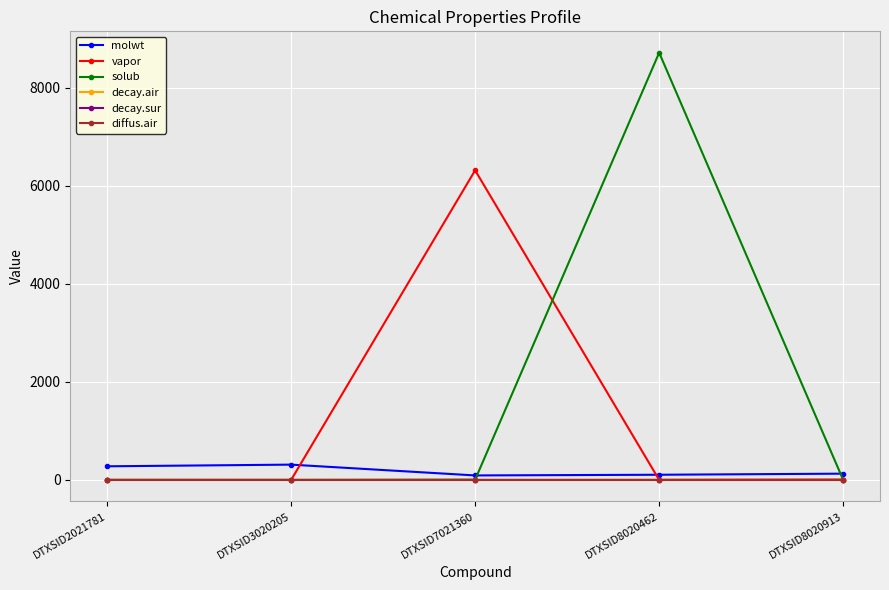

What is the total value across all series at DTXSID7021360?

6412.5